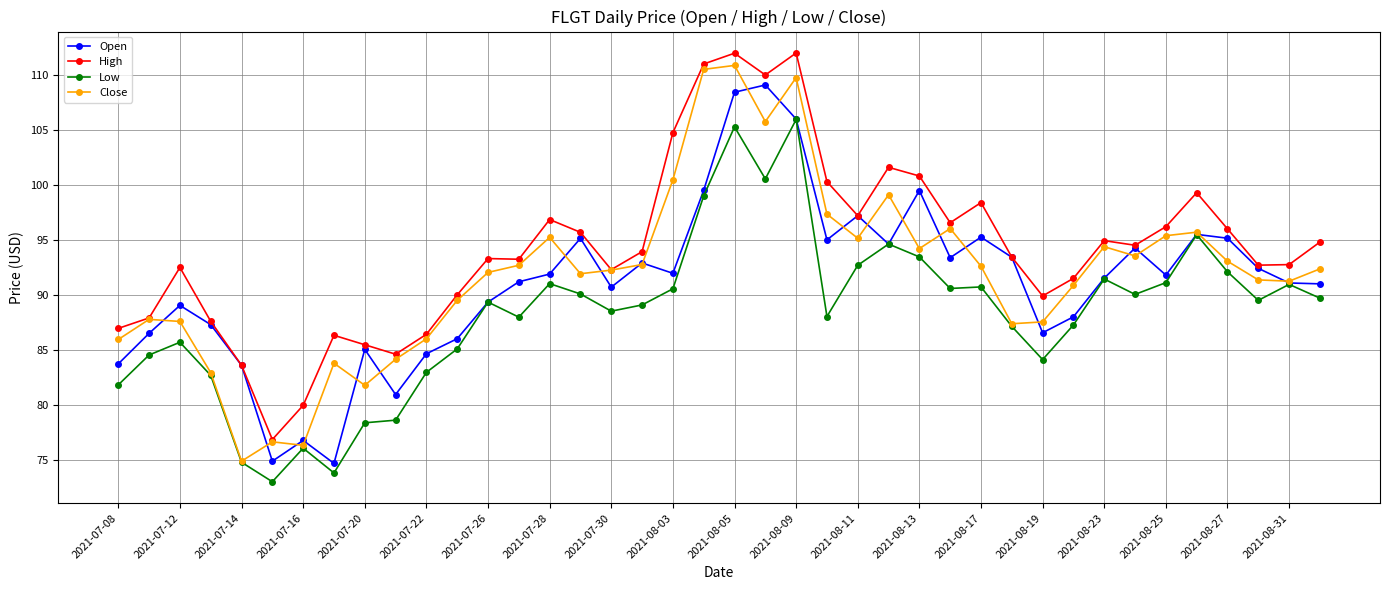

True or false: Low and High intersect in this chart.

False